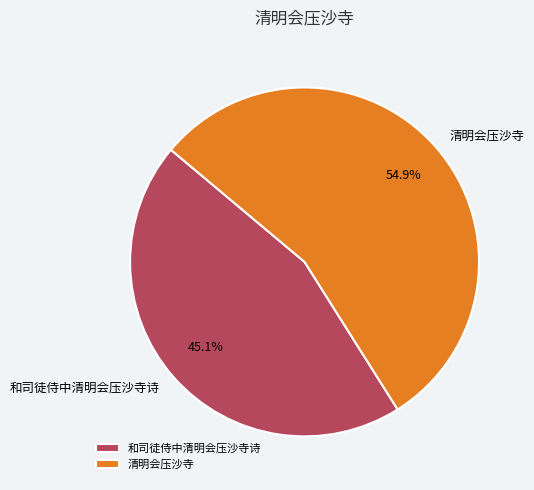

To the nearest percent, what is the difference between the 和司徒侍中清明会压沙寺诗 and 清明会压沙寺 slice percentages?

10%